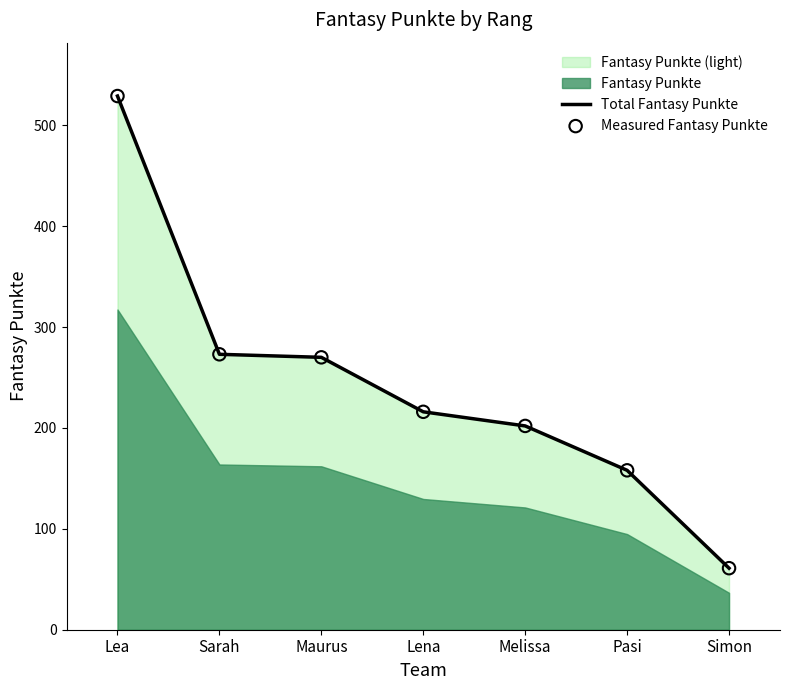

At how many categories does at least one series exceed 437?

1